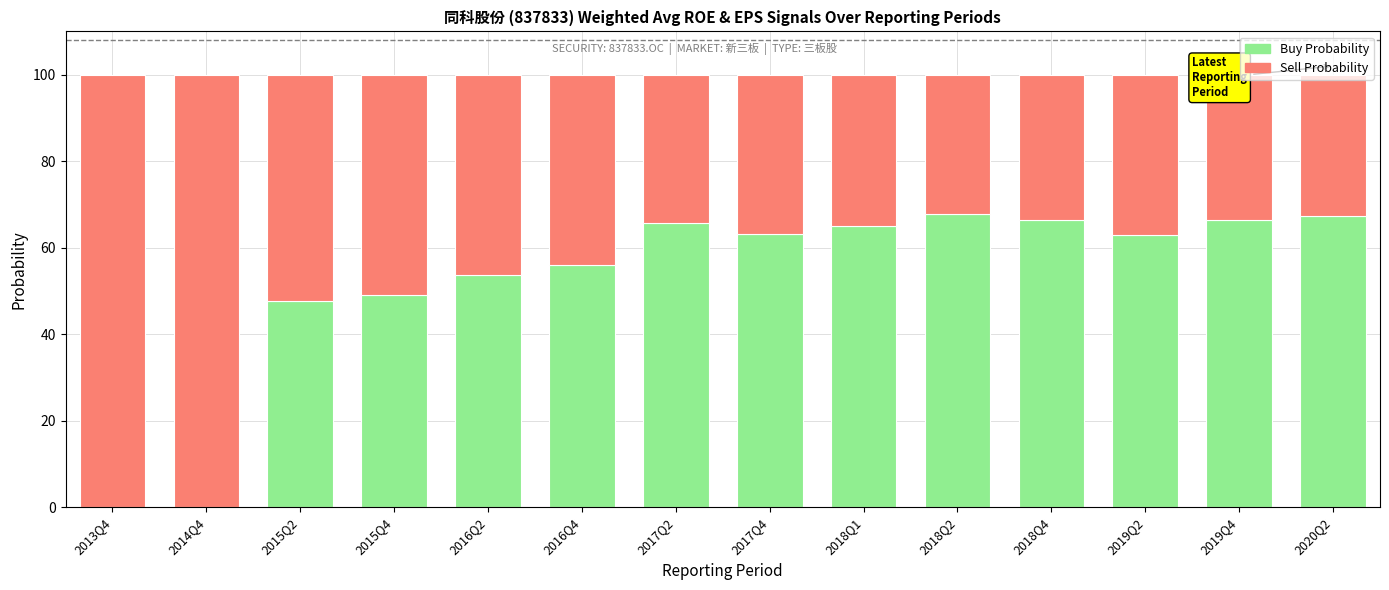

What is the total value across all series at 2016Q4?

100.0